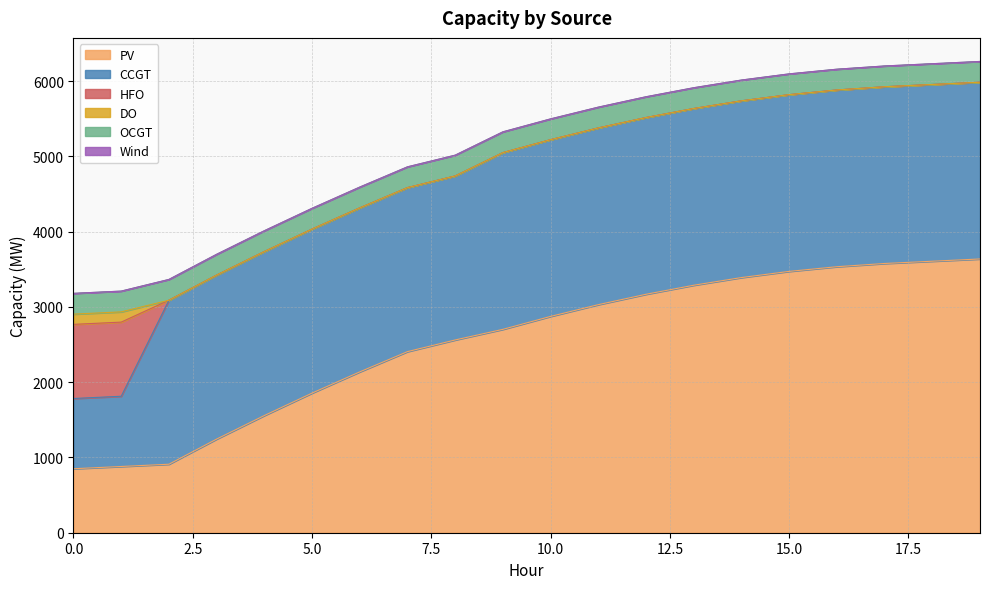

Count the number of data series in this chart.

6